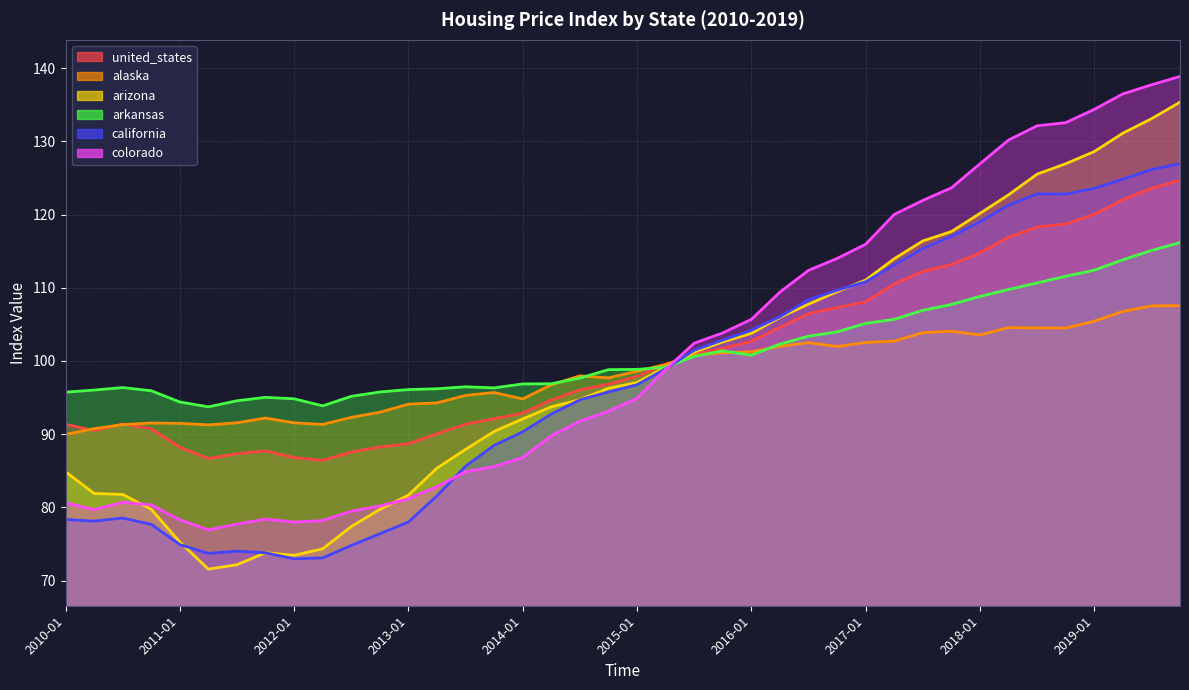

How many lines are shown in the chart?

6